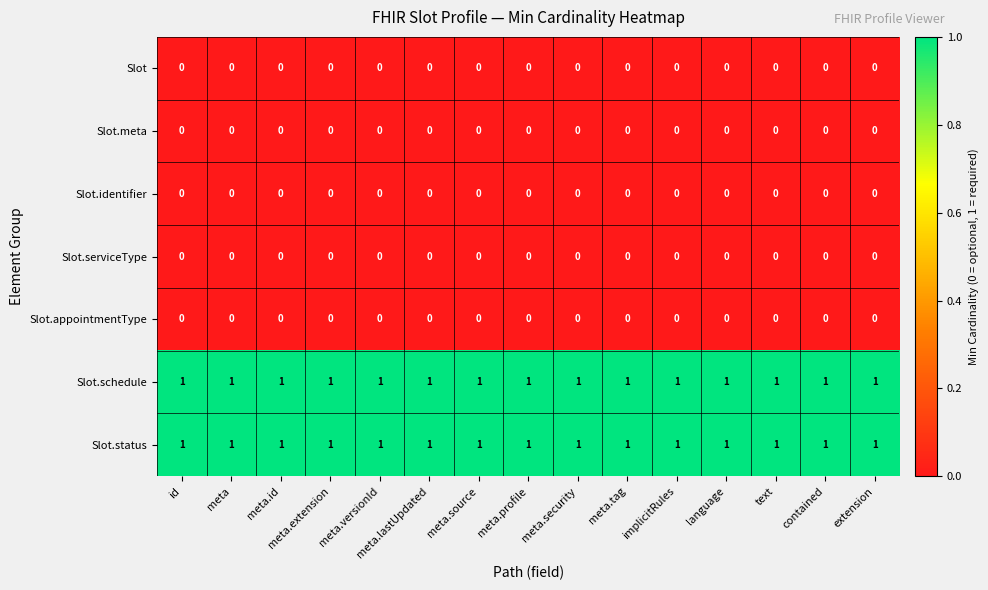

True or false: Slot.appointmentType has a value of 0 at meta.versionId.

True